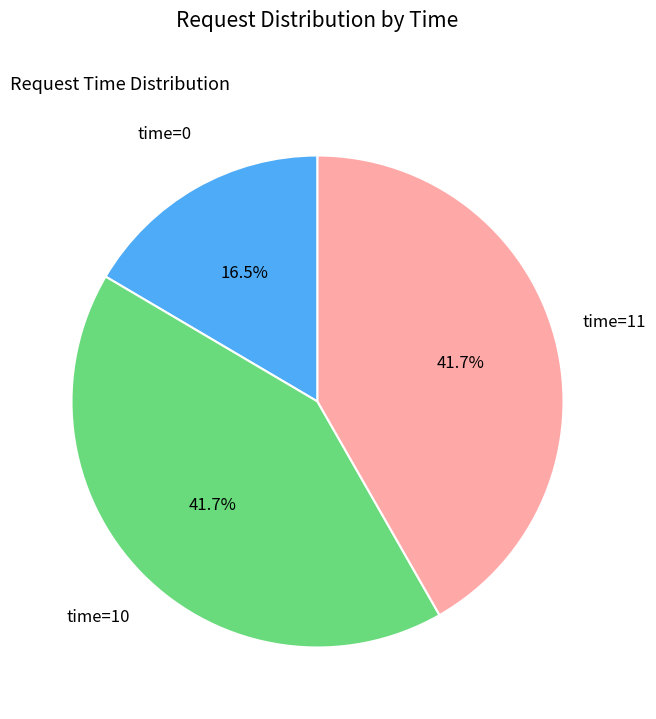

Does any single category account for the majority?

No